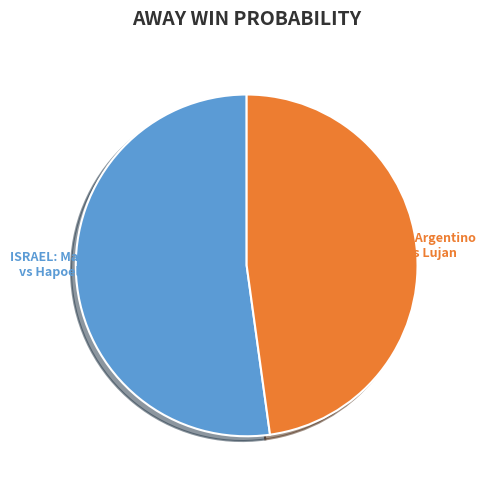

Count the number of slices in the pie.

2